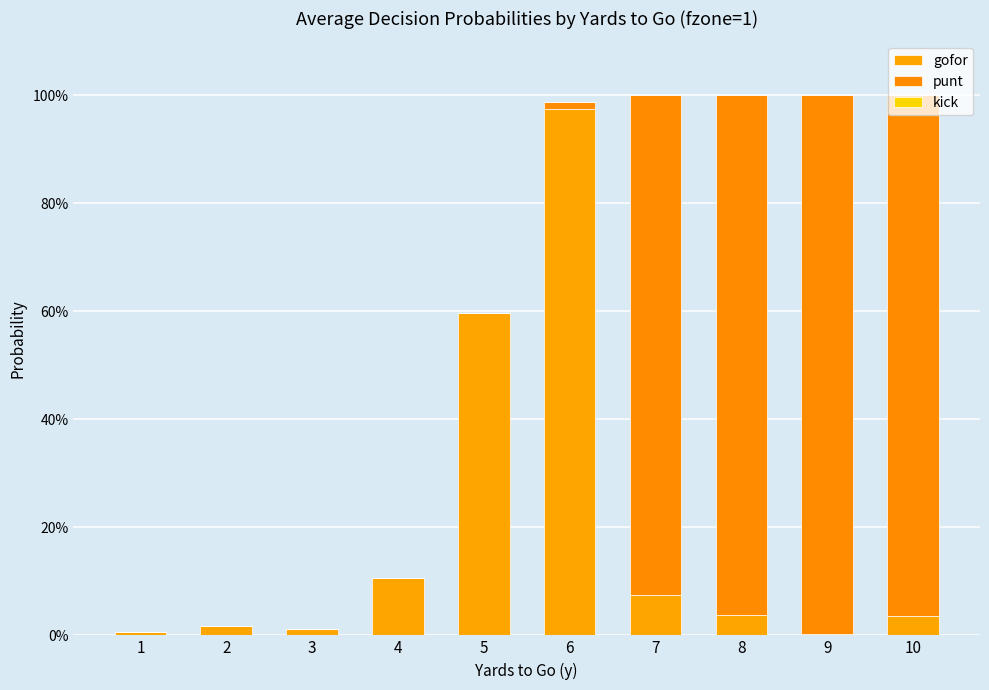

Does the chart contain stacked bars?

Yes